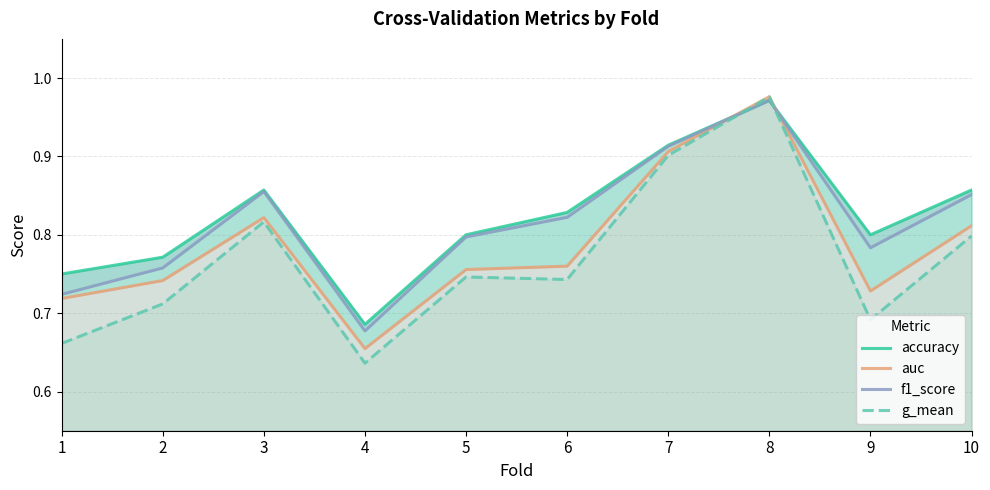

How many intersections are there between accuracy and f1_score?

2